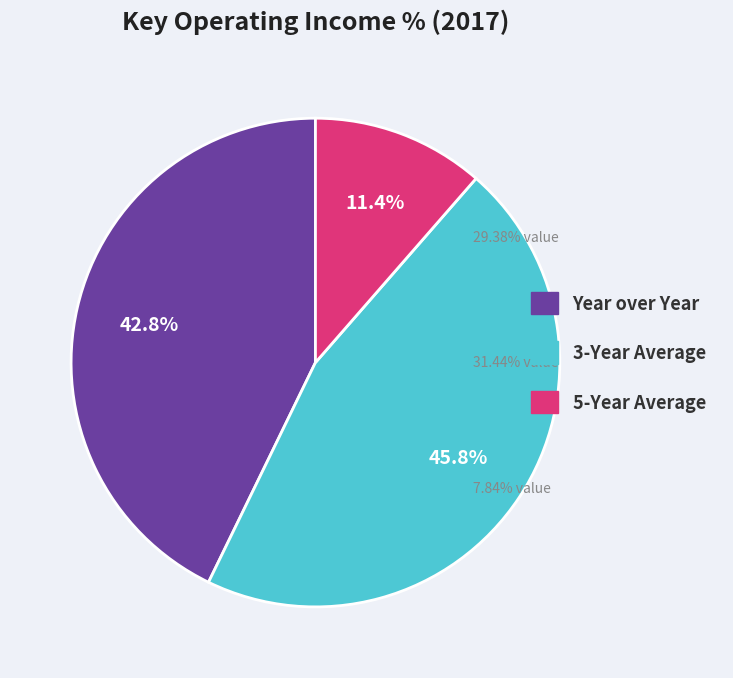

To the nearest percent, what portion does 3-Year Average represent?

46%